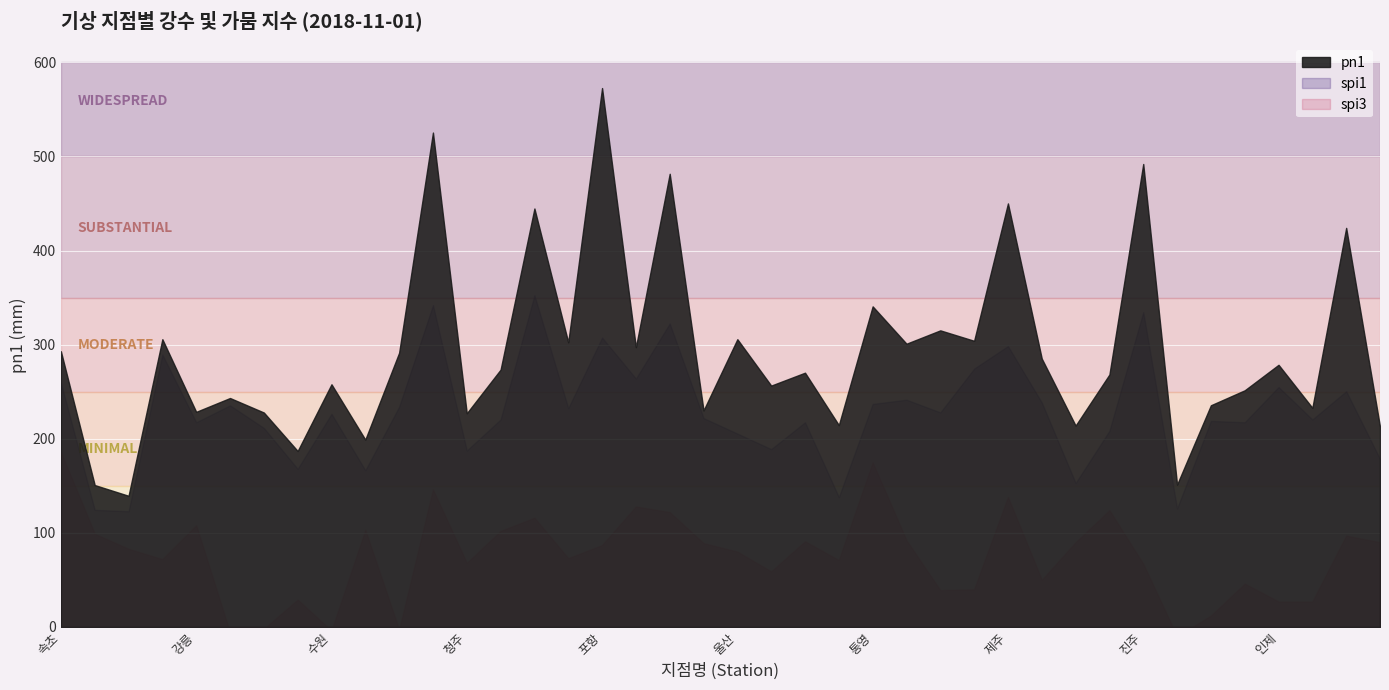

Which has a higher value, 철원 or 대구?

대구